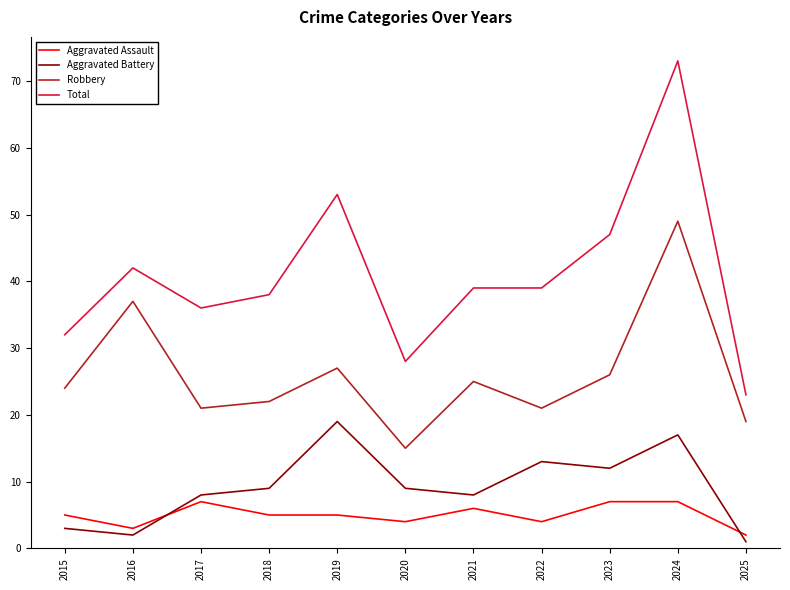

What value does the Robbery series have at 2015?

24